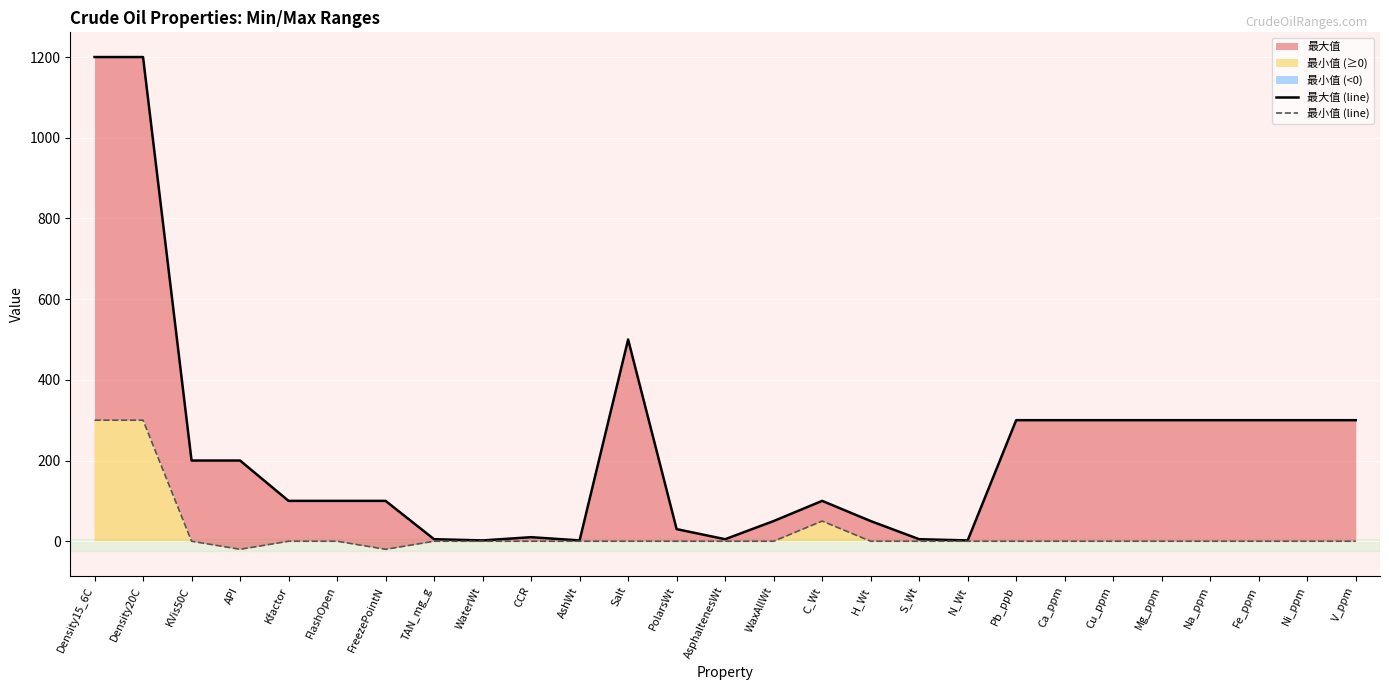

Which series has the largest range (max minus min)?

最大值 (line)